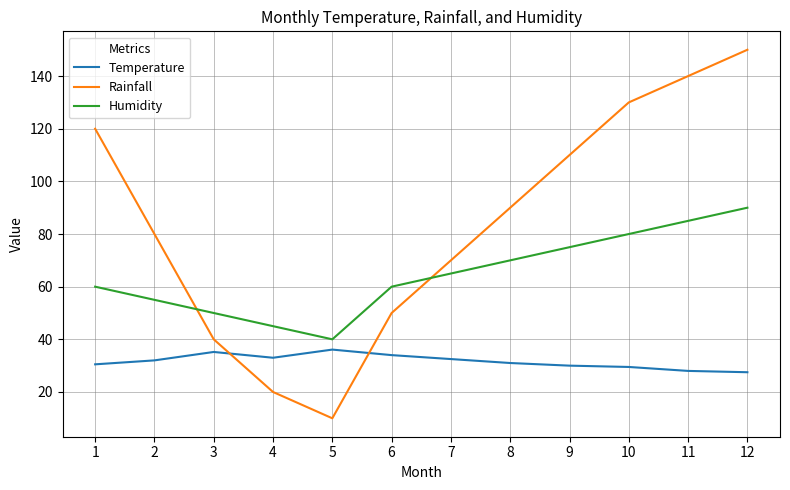

Count the Humidity values in the range 55 to 80.

7